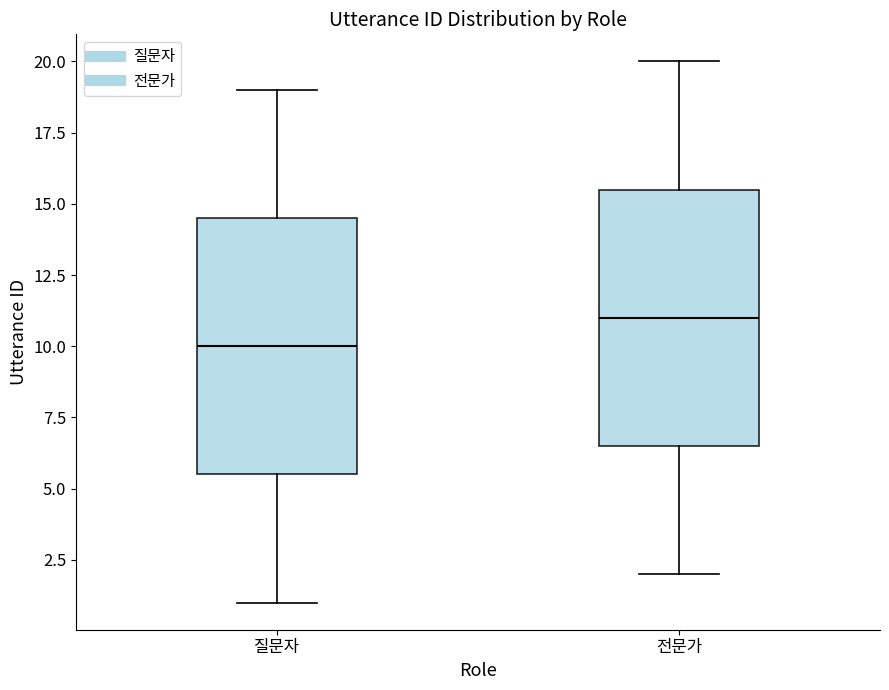

Reading left to right, transcribe this box plot: for each box, give where its median line is, the range the box spans, and where its two whiskers end, as read against the y-axis. The values are not printed on the chart, so give them approximately, as read against the axis.

질문자: median 10.0, box 5.5 to 14.5, whiskers 1.0 to 19.0
전문가: median 11.0, box 6.5 to 15.5, whiskers 2.0 to 20.0